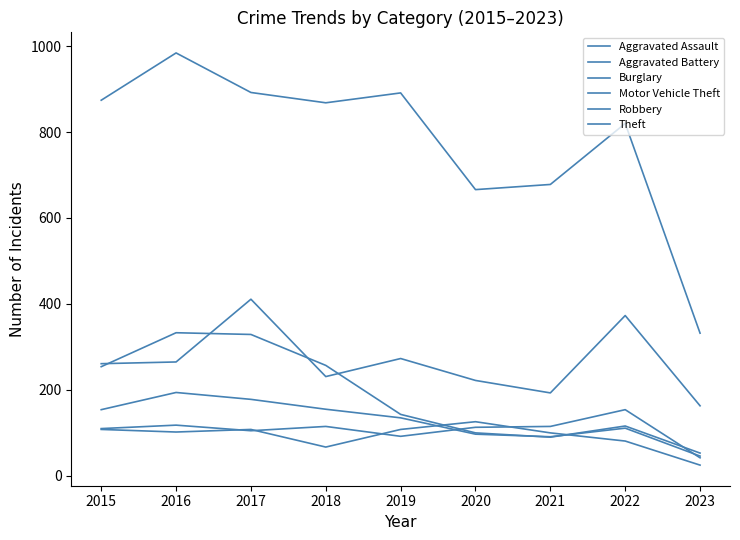

Does the chart display data point markers on the line(s)?

No